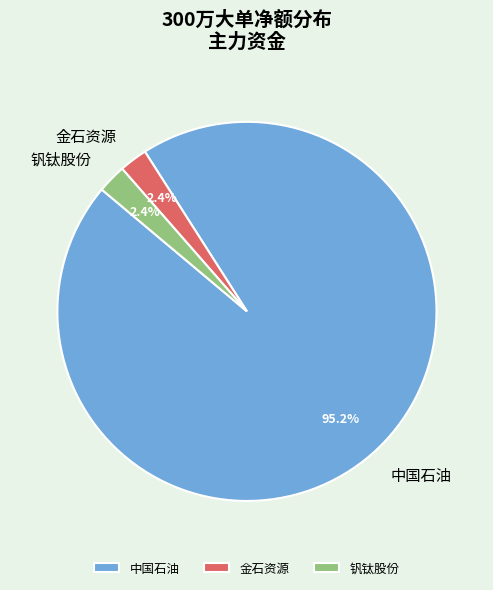

What is the ratio of the value at 金石资源 to the value at 钒钛股份?

1.0